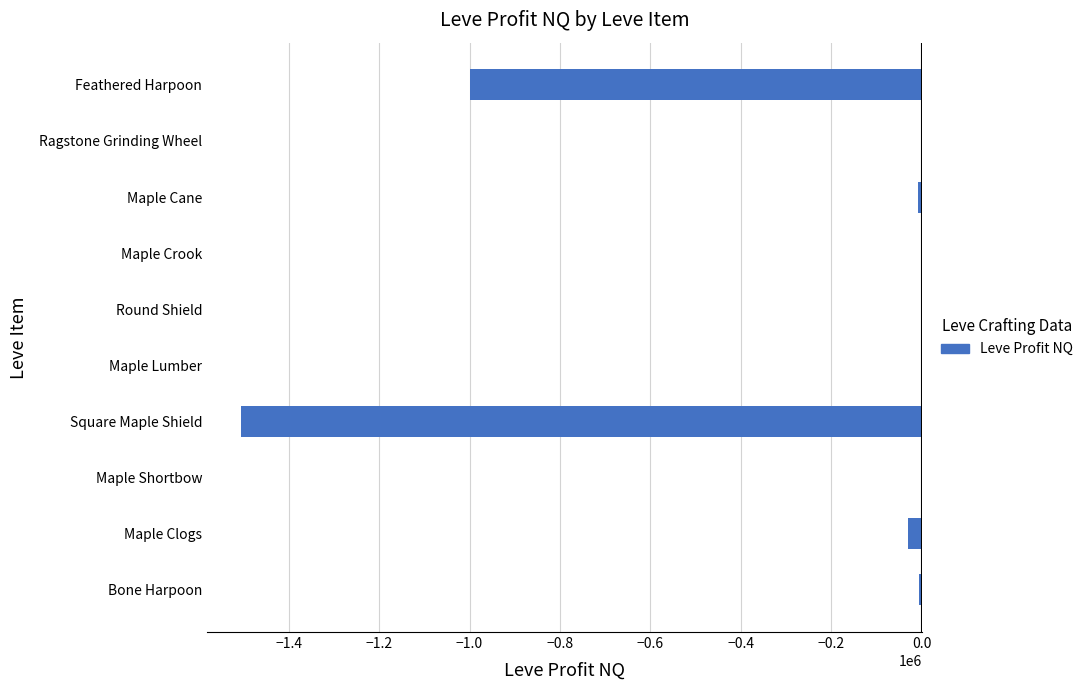

How many data points are above -444?

4